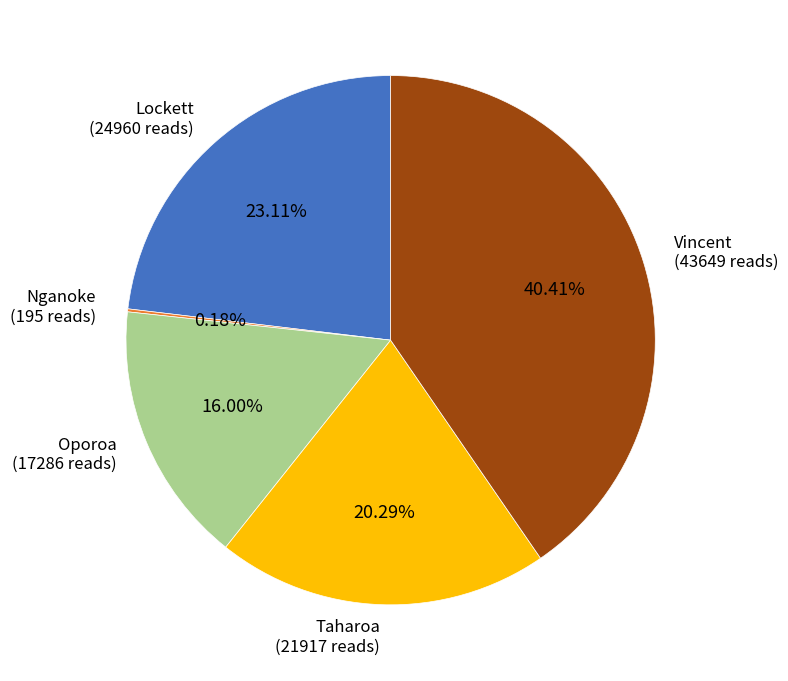

Does Taharoa account for over 50% of the chart?

No